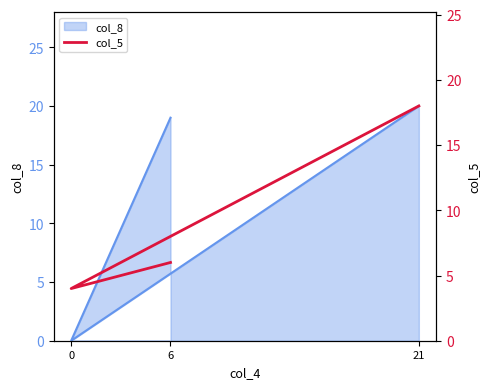

The value at 0 is 5. True or false?

False